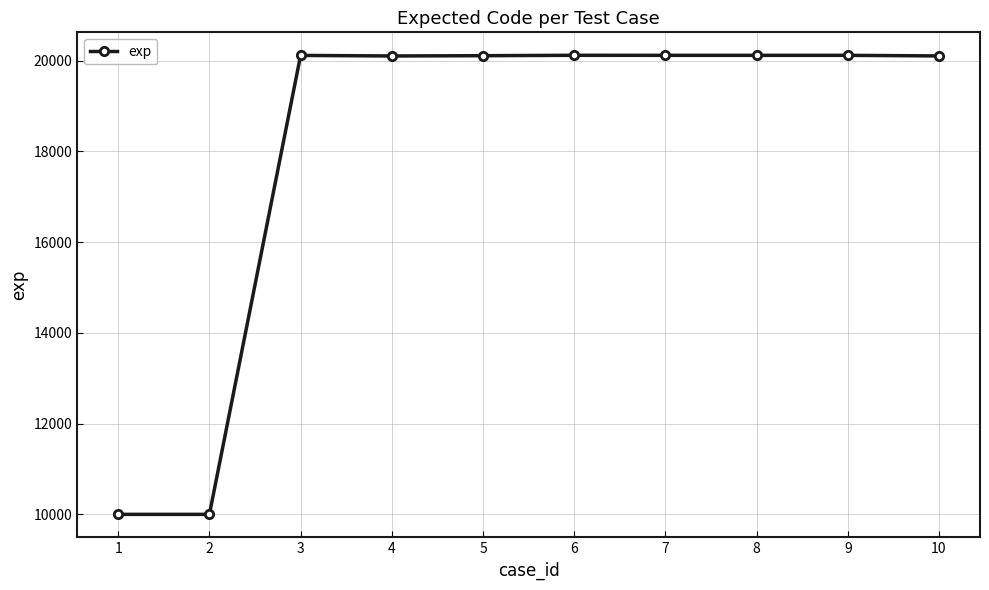

What is the smallest value displayed?

10001